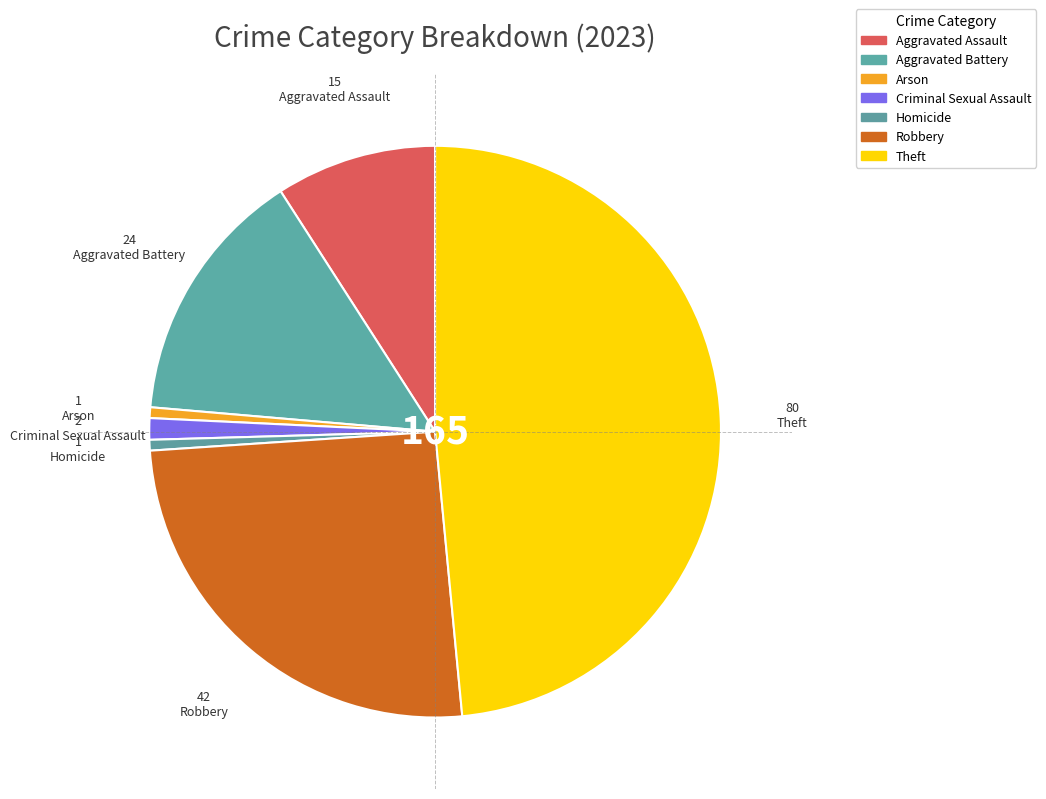

Combined, do Theft and Criminal Sexual Assault account for over 50%?

No